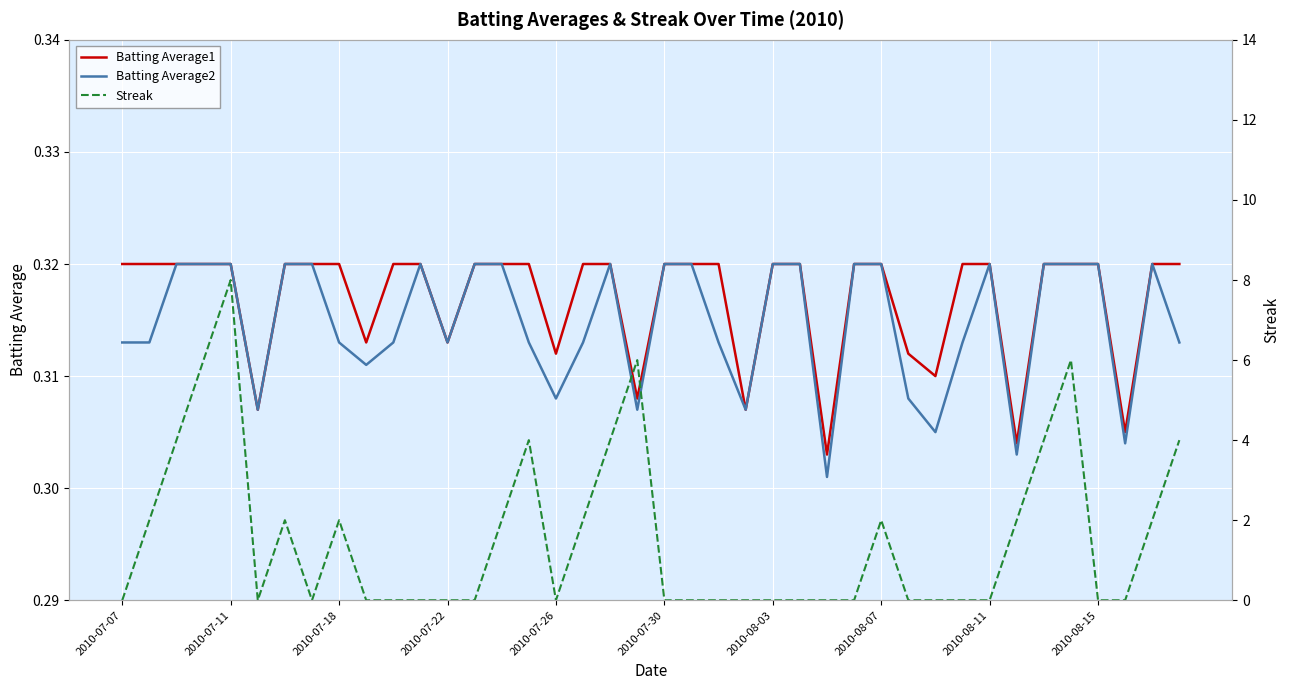

After their last crossing, which series has the higher values: Streak or Batting Average1?

Streak